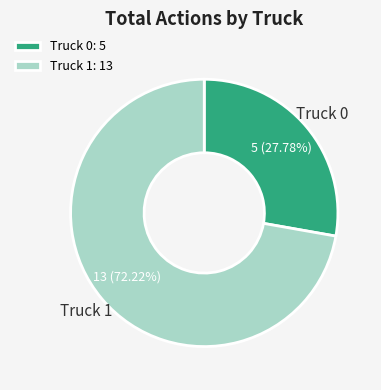

Does Truck 1 represent more than half of the total?

Yes